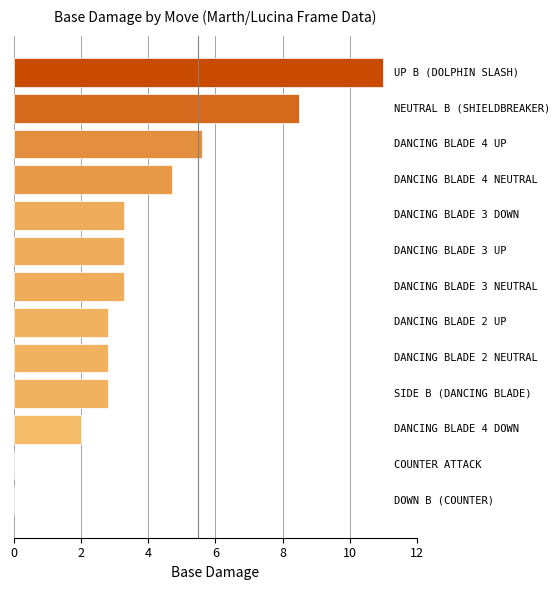

What is the greatest value displayed?

11.0